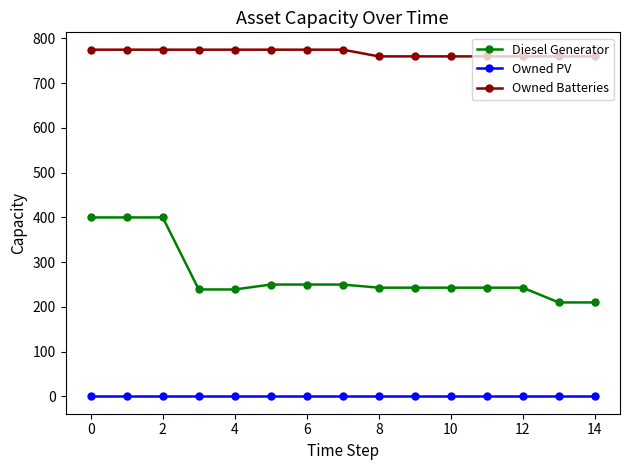

Rank the series by their maximum value, from lowest to highest.

Owned PV, Diesel Generator, Owned Batteries